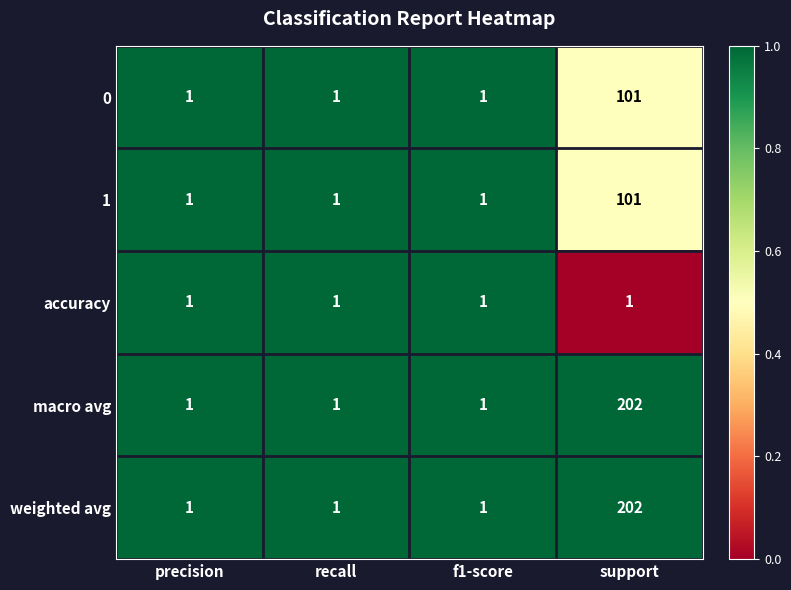

At which category is the sum across all series the highest?

support